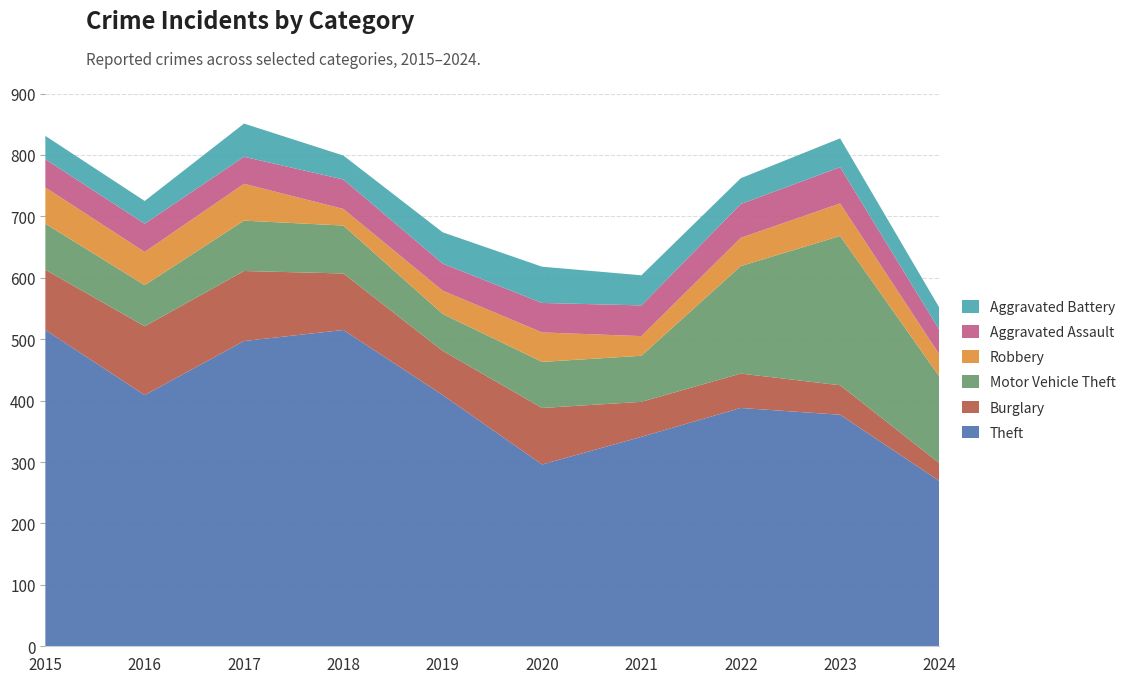

Reading left to right, what are all the values shown in this chart?

Theft: 515	409	497	515	409	296	341	388	377	269
Burglary: 98	112	114	92	72	92	57	56	48	29
Motor Vehicle Theft: 75	67	82	78	60	75	75	175	243	141
Robbery: 59	54	60	27	38	48	32	46	53	36
Aggravated Assault: 46	46	44	48	44	48	50	55	59	40
Aggravated Battery: 38	37	54	39	51	59	49	42	47	36